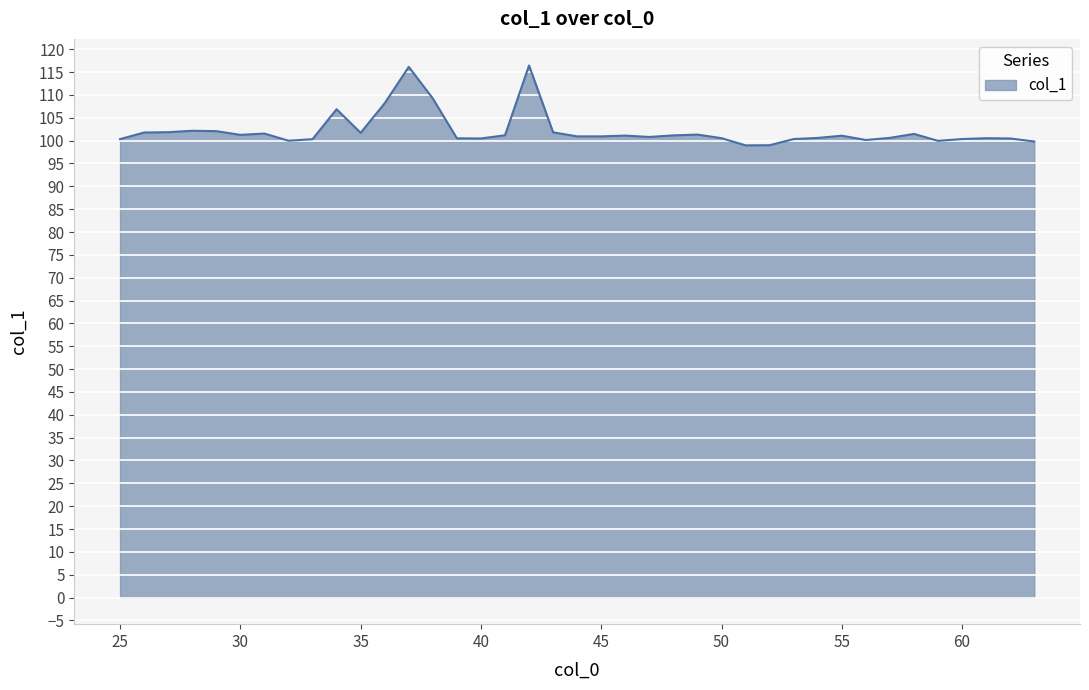

What is the smallest value displayed?

99.0